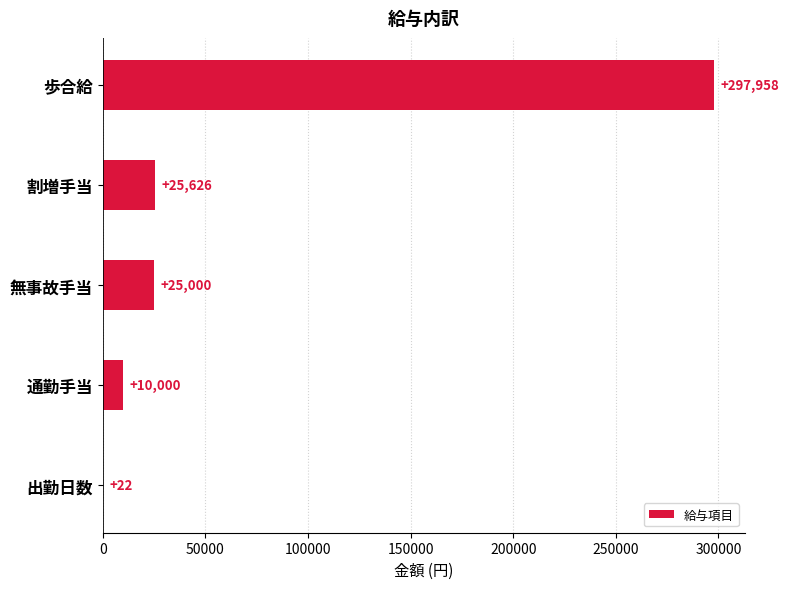

The value at 出勤日数 is 22. True or false?

True